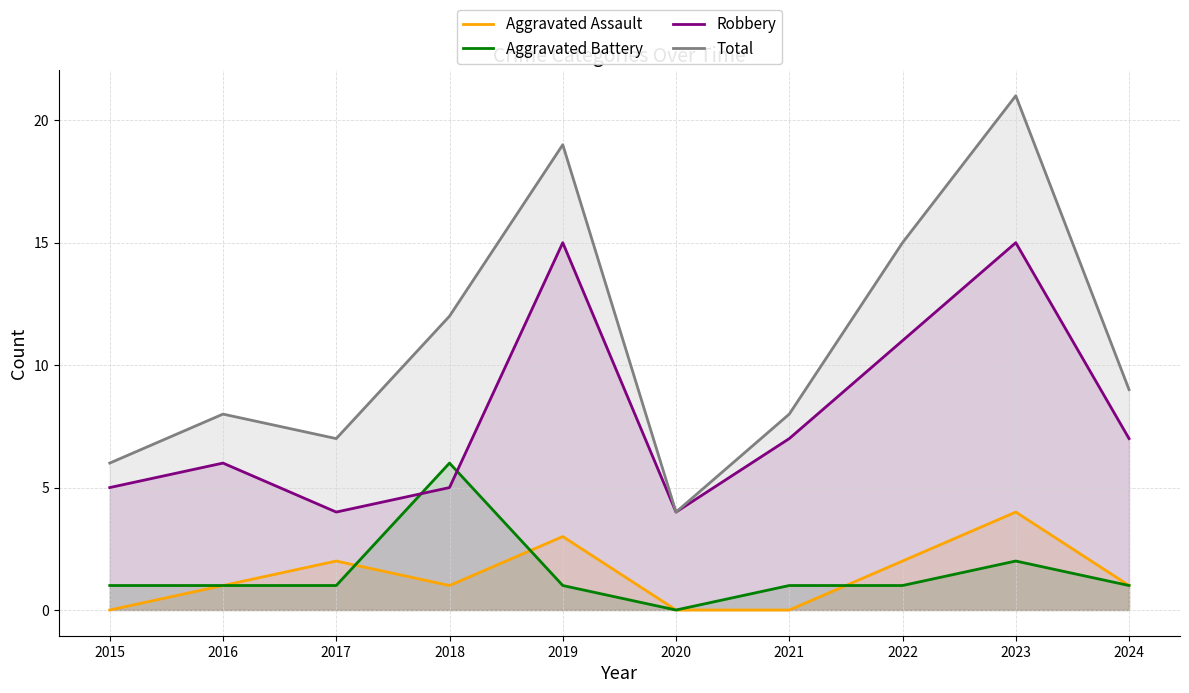

What is the difference between the highest and lowest values at 2021?

8